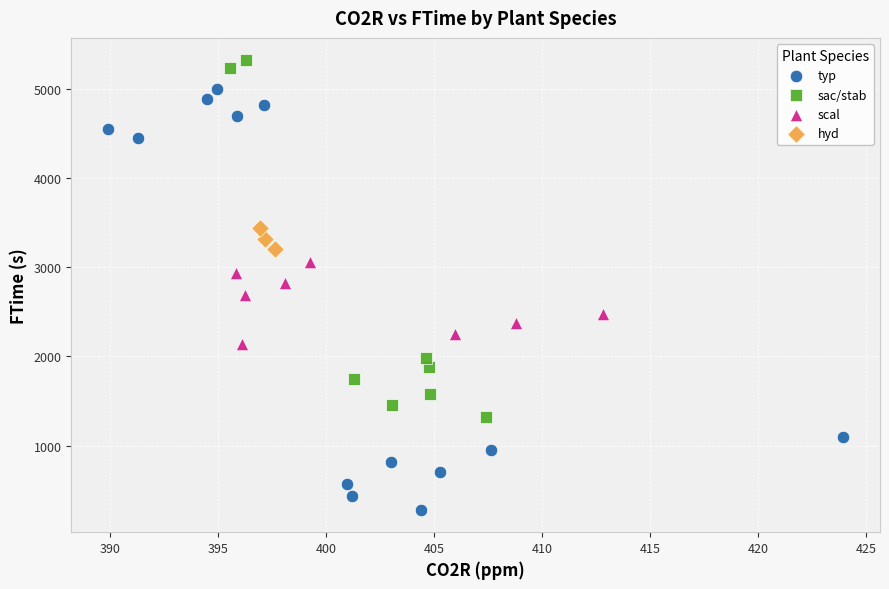

Which series has the widest spread of Y values?

typ